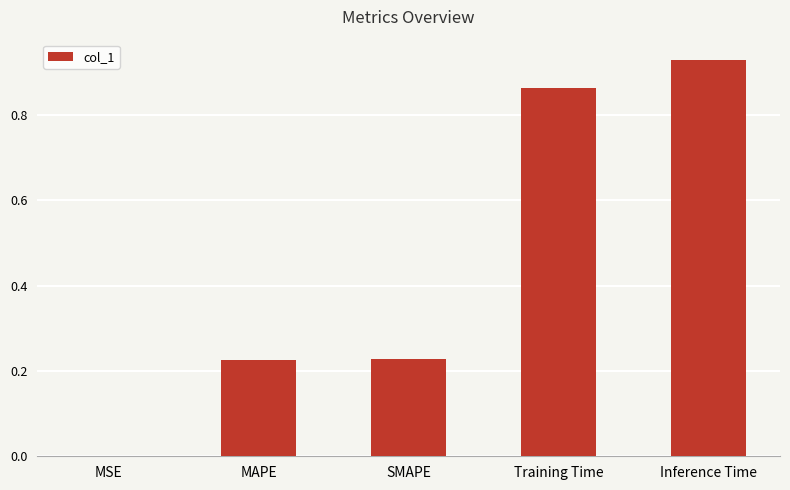

What is the change in value from MAPE to Inference Time?

+0.7